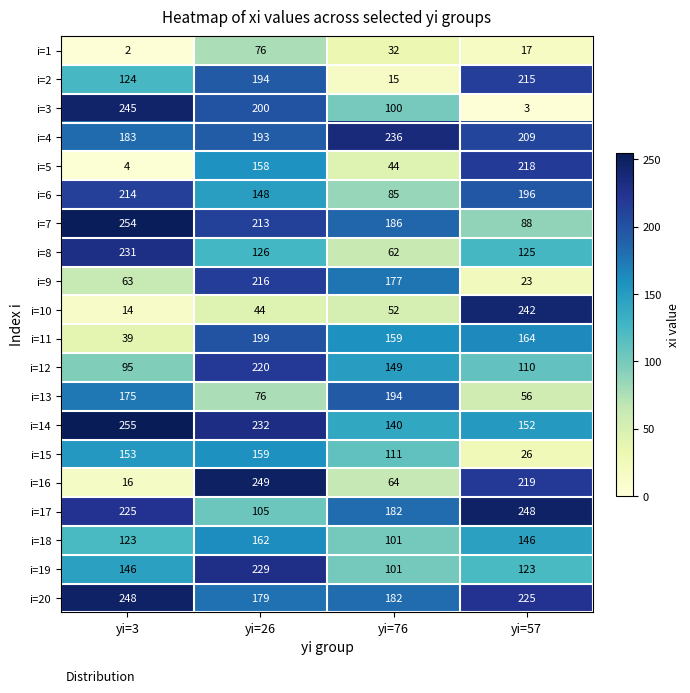

List the labels in order of i=14 value, smallest first.

yi=76, yi=57, yi=26, yi=3